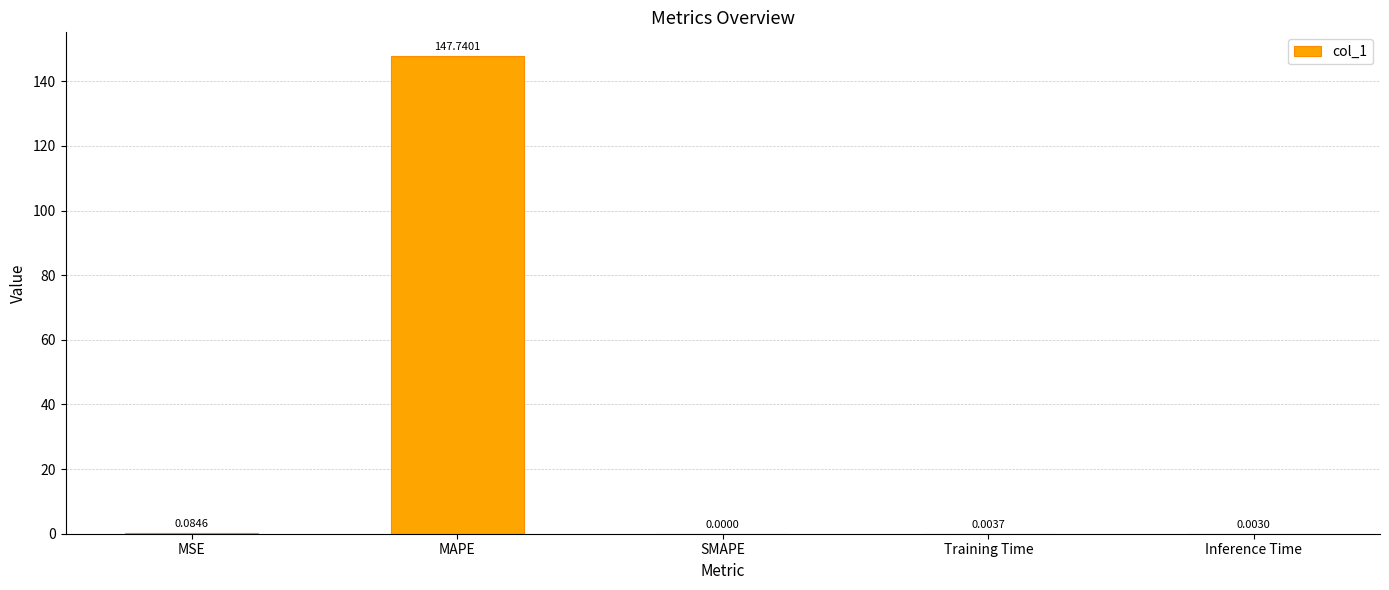

What value does the data have at MAPE?

147.7